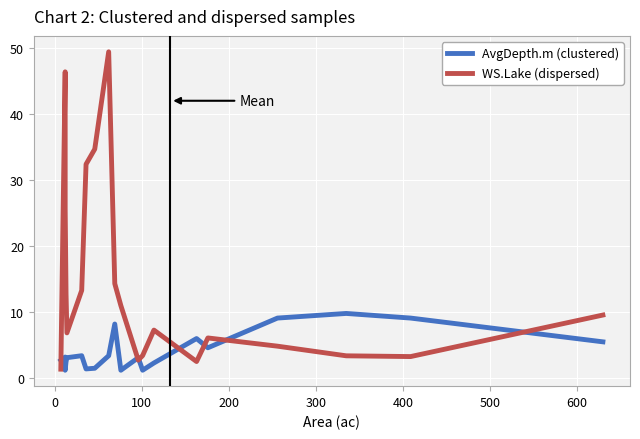

What is the average value of the WS.Lake (dispersed) series?

14.6